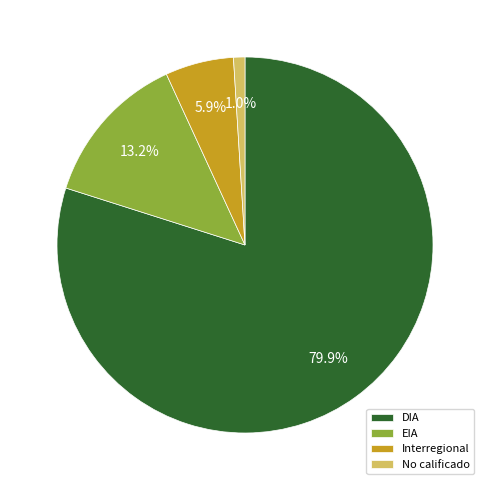

Between No calificado and DIA, which is larger?

DIA